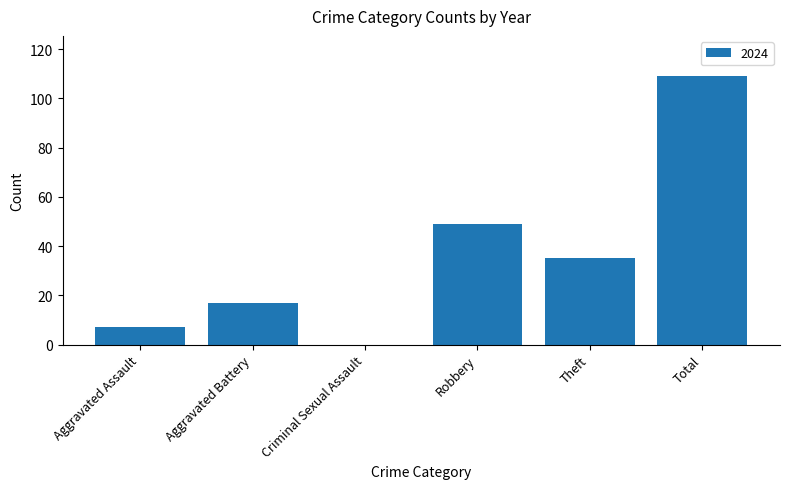

What is the change in value from Criminal Sexual Assault to Theft?

+35